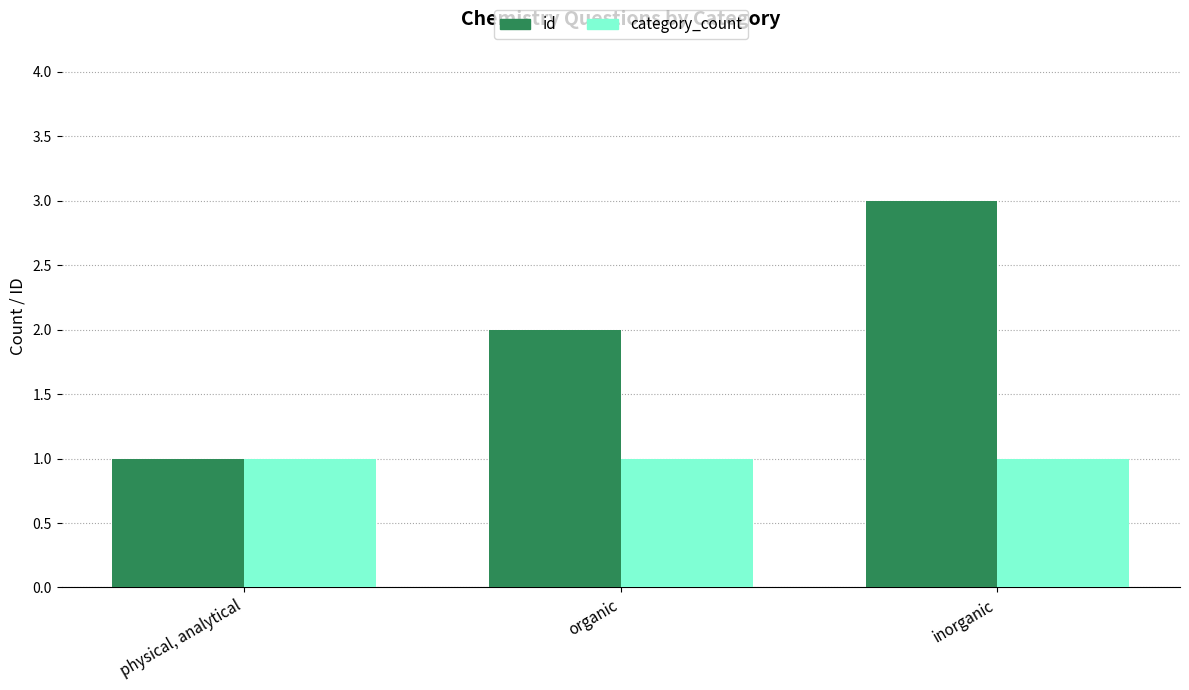

What are all the series names shown in the legend?

id, category_count